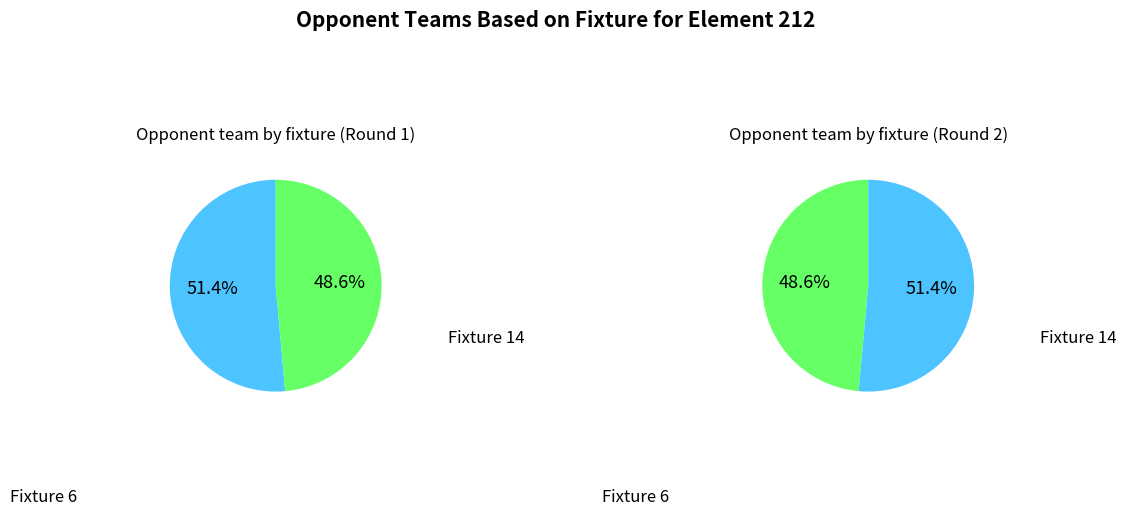

The 14 slice represents 62% of the pie. True or false?

False